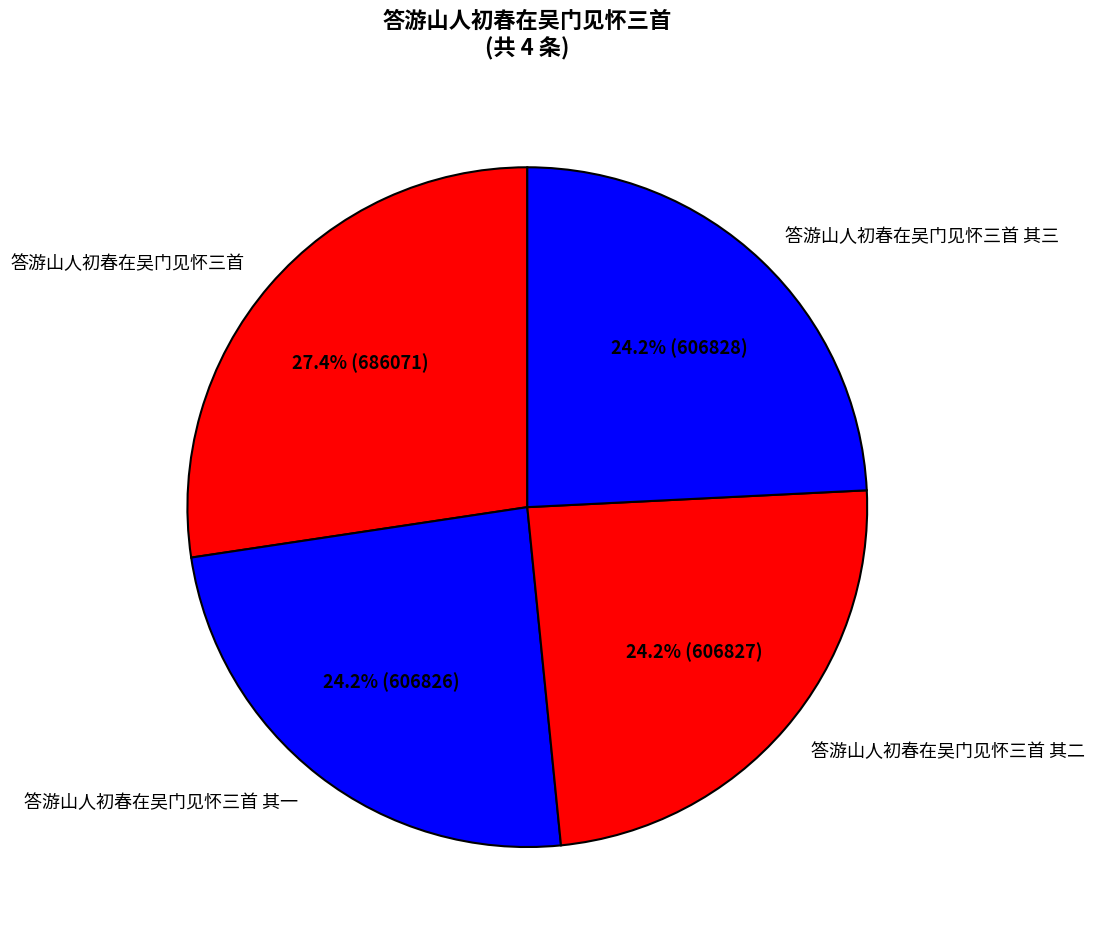

The 答游山人初春在吴门见怀三首 其二 slice represents 33% of the pie. True or false?

False